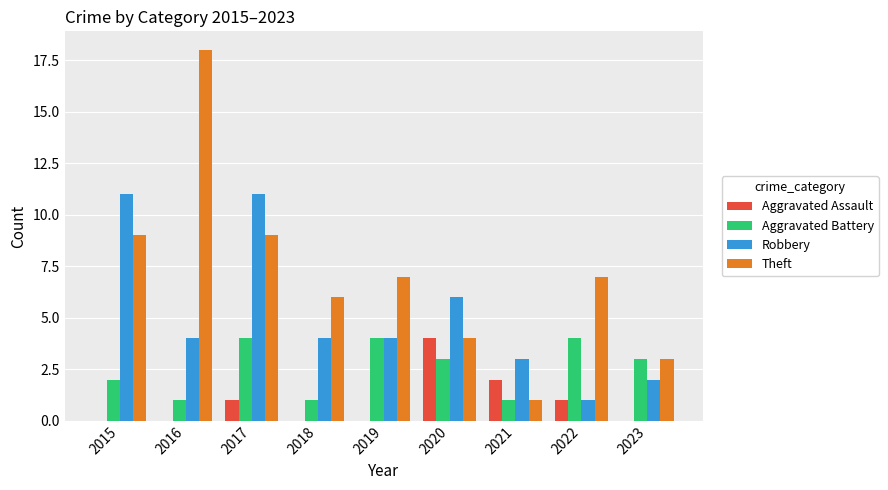

What is the sum of all Aggravated Assault values?

8